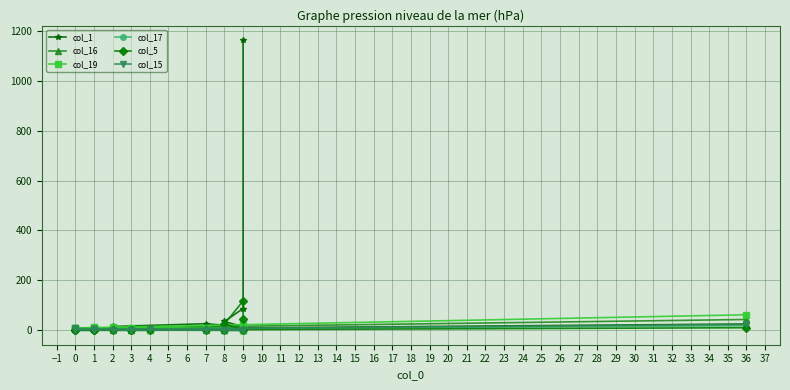

What is the value of the col_19 point at the 11th from the left?

2